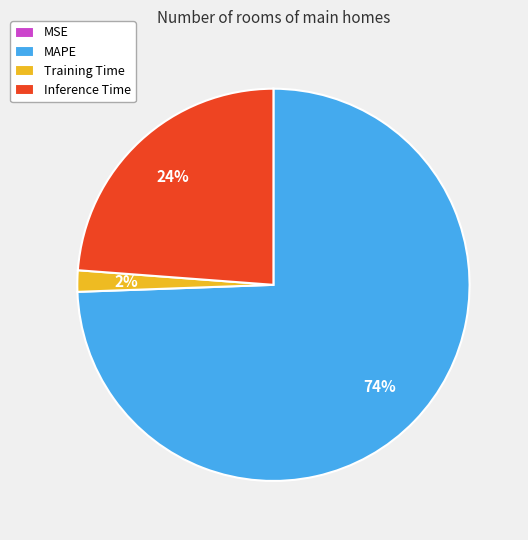

To the nearest percent, what is the combined percentage of Inference Time and MAPE?

98%